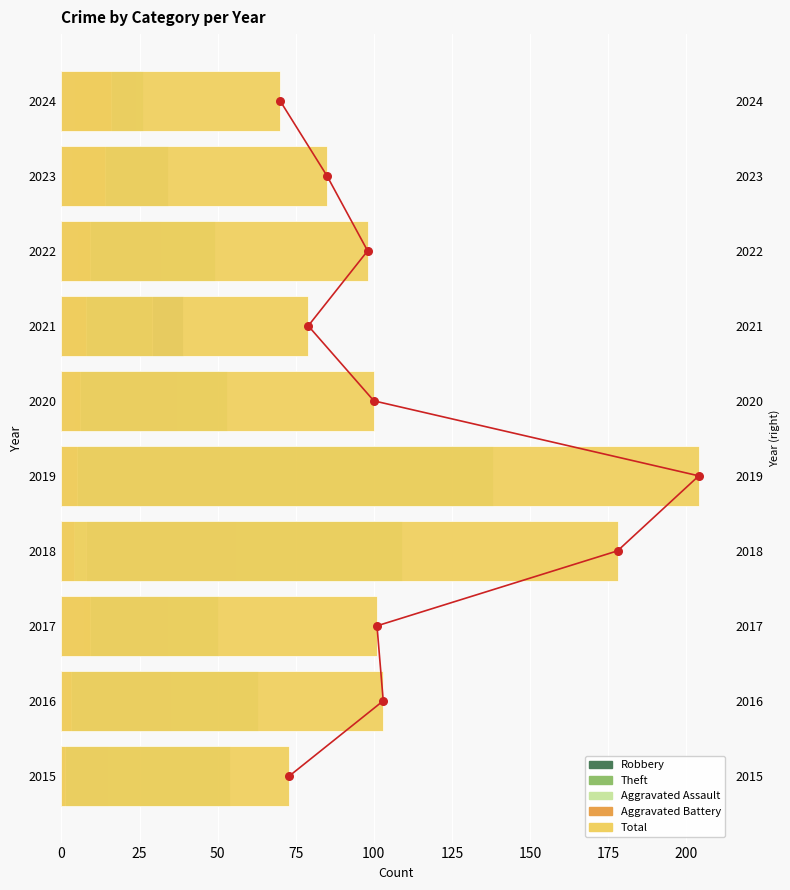

What are all the series names shown in the legend?

Robbery, Theft, Aggravated Assault, Aggravated Battery, Total